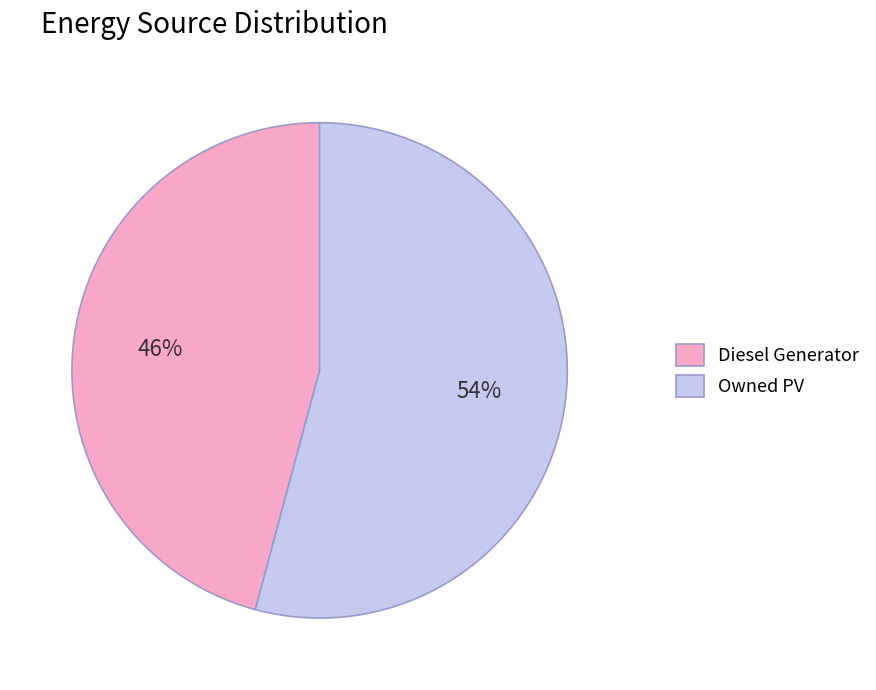

How many segments does this pie chart have?

2